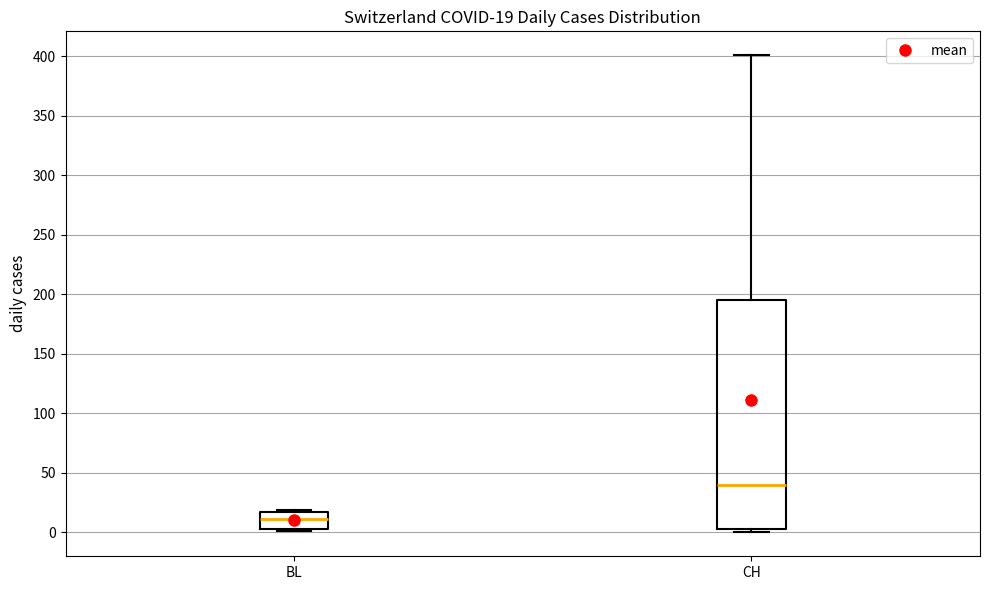

Which box has the highest median line?

CH